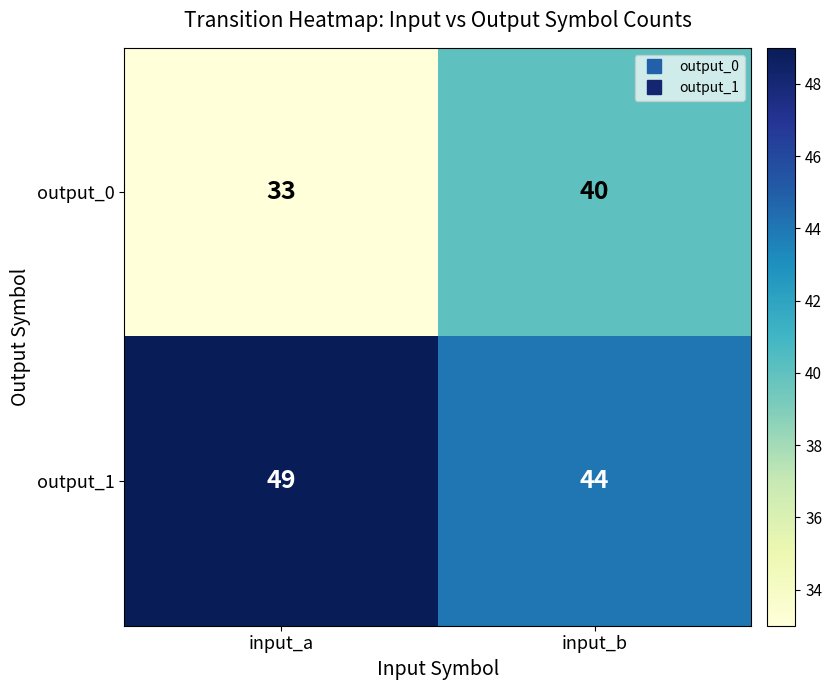

Rank the series by their average value, from highest to lowest.

output_1, output_0